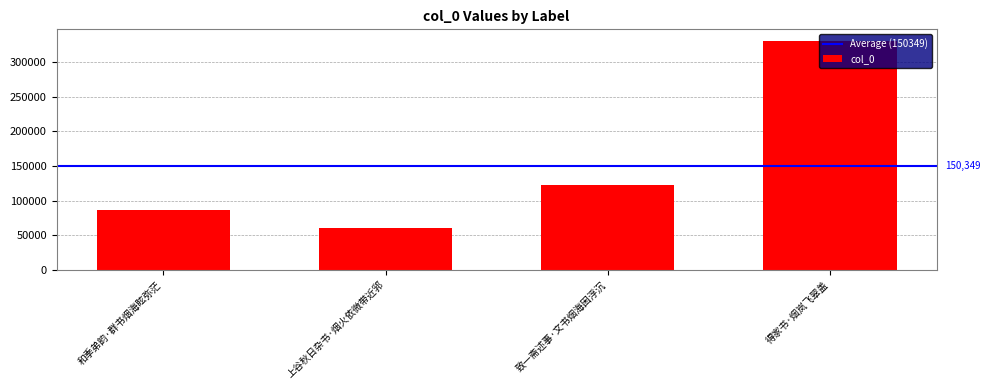

Are the bars horizontal?

No